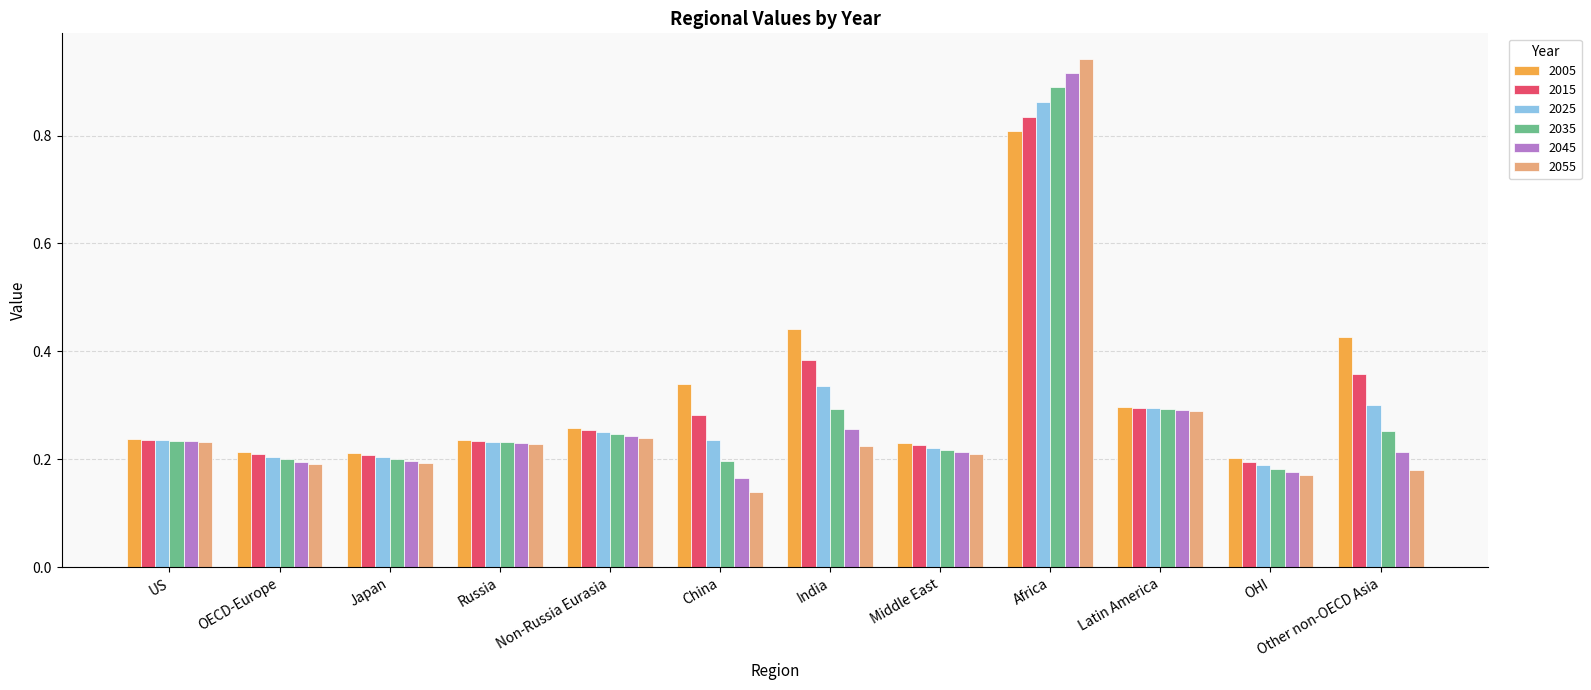

At which label does 2035 reach its peak?

Africa